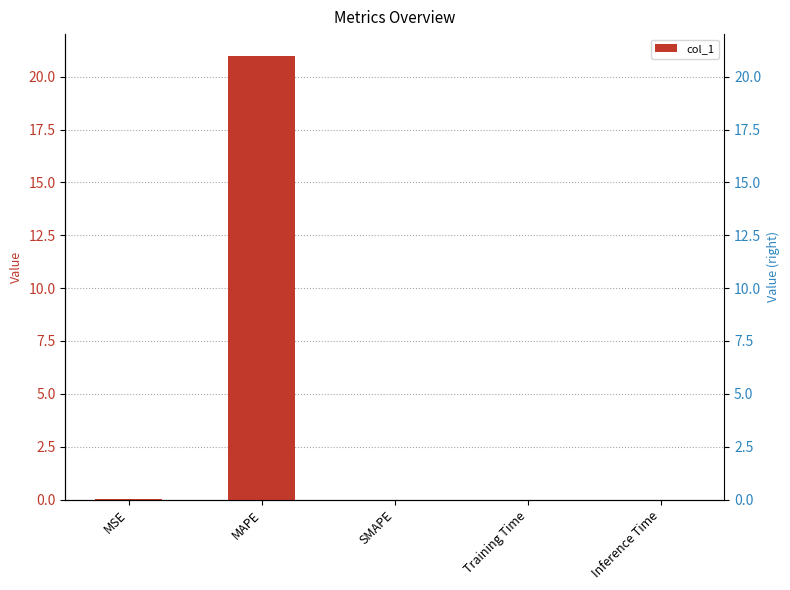

At which category does the chart reach its minimum across all series?

SMAPE